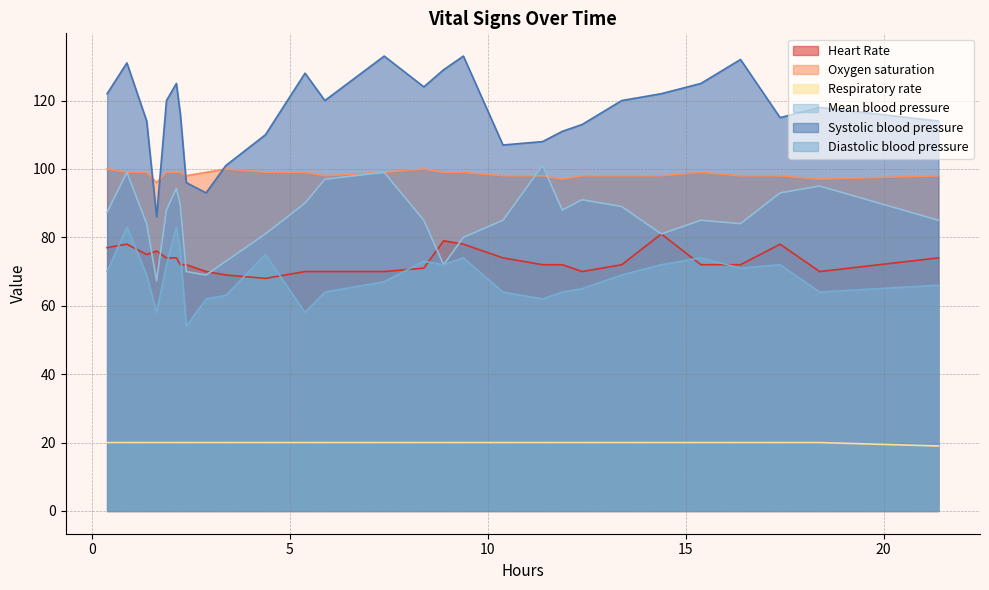

True or false: Respiratory rate and Systolic blood pressure cross at least once.

False